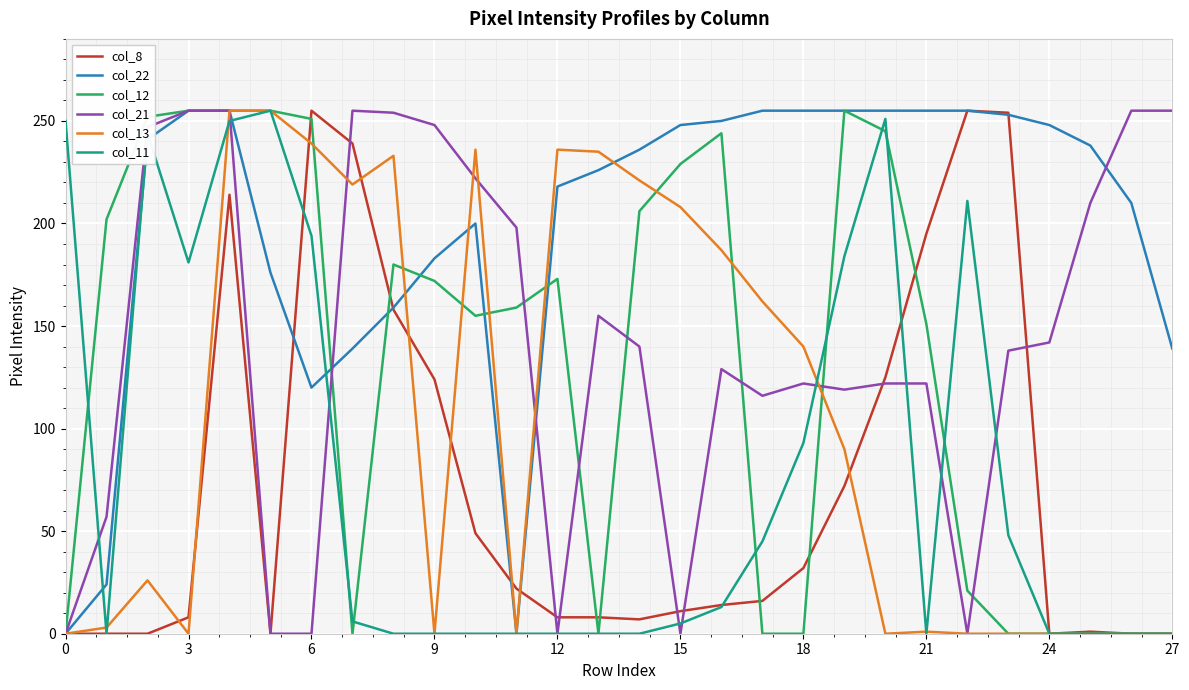

What is the maximum value shown in the chart?

255